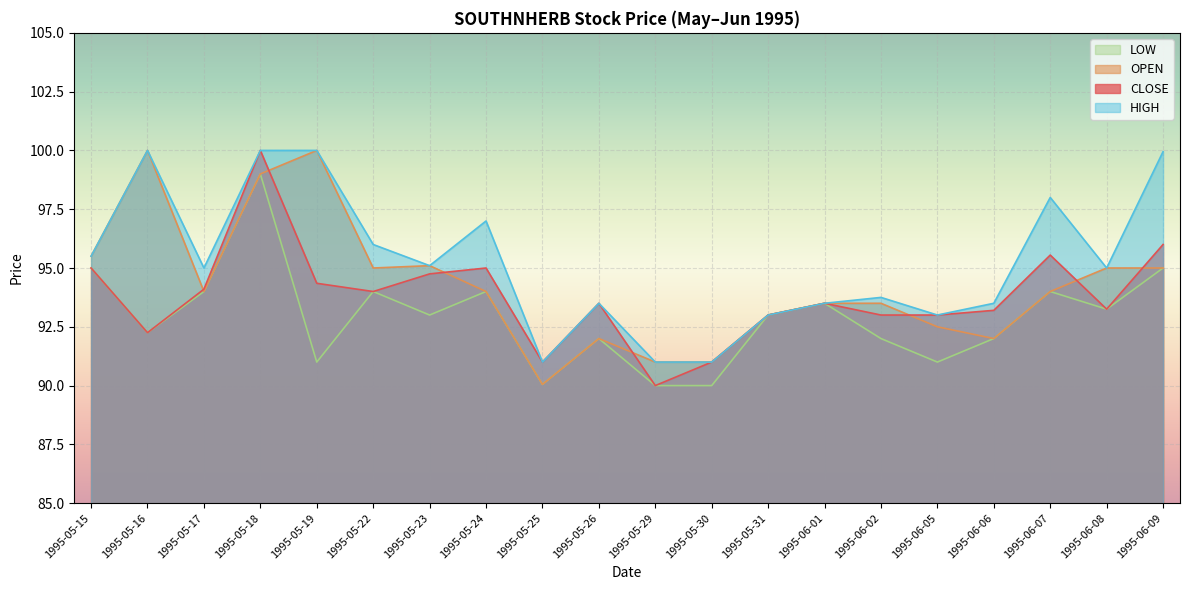

What is the label of the 2nd point from the right?

1995-06-08